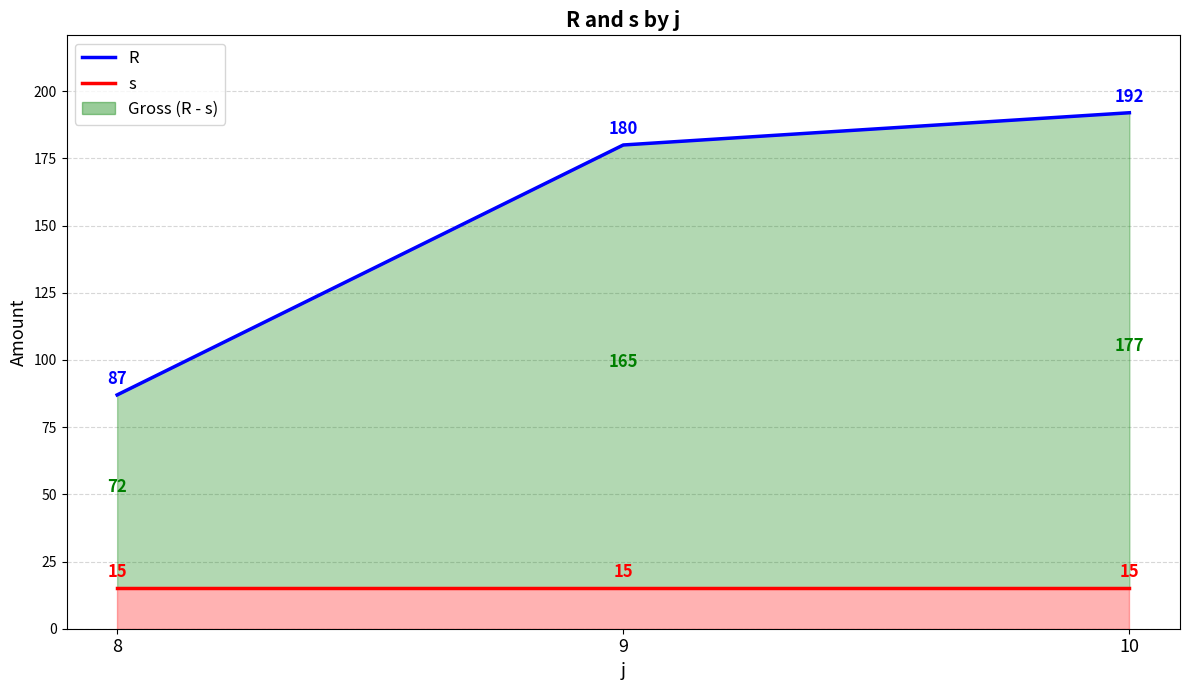

Which series has the largest total across all categories?

R